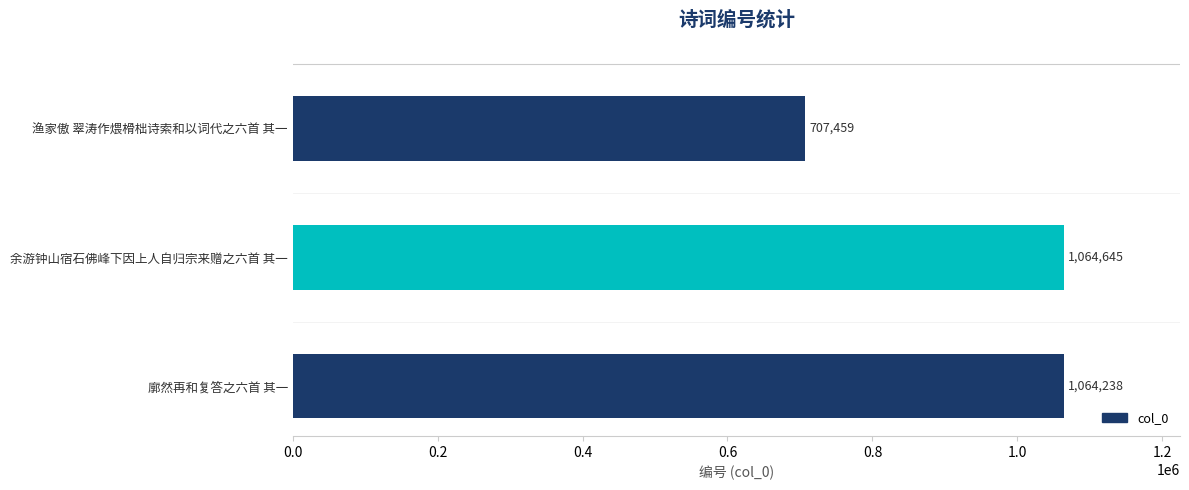

Count the number of categories in the chart.

3